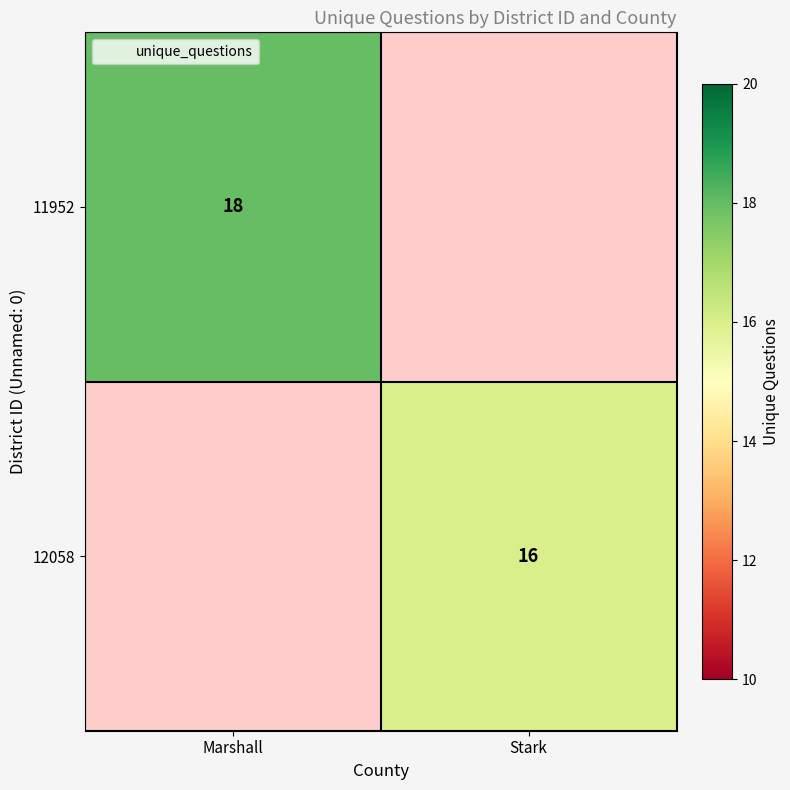

What is the greatest value displayed?

18